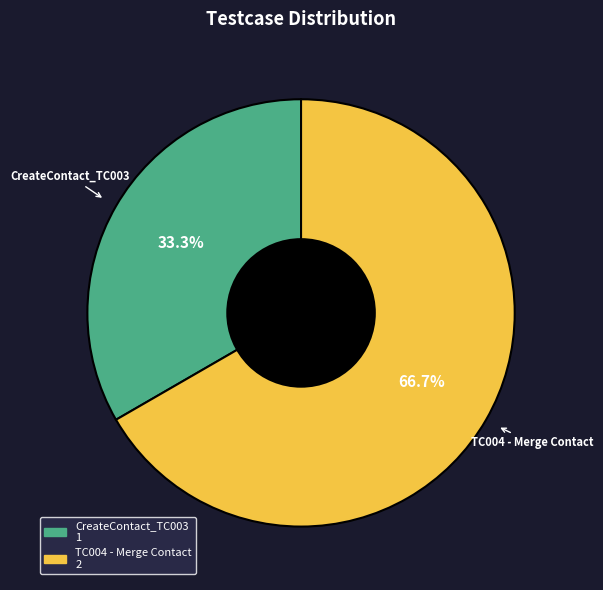

What is the smallest slice in the pie chart?

CreateContact_TC003